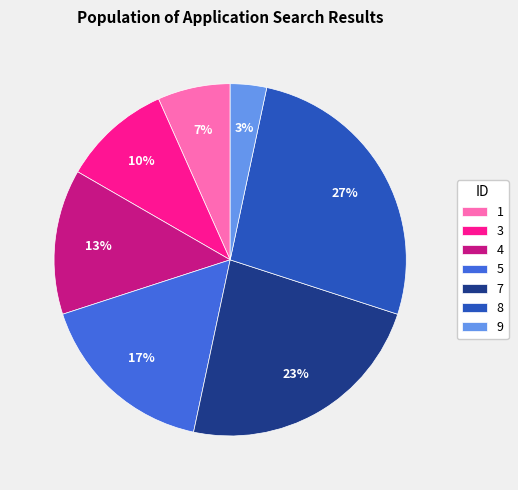

The 1 slice represents 7% of the pie. True or false?

True